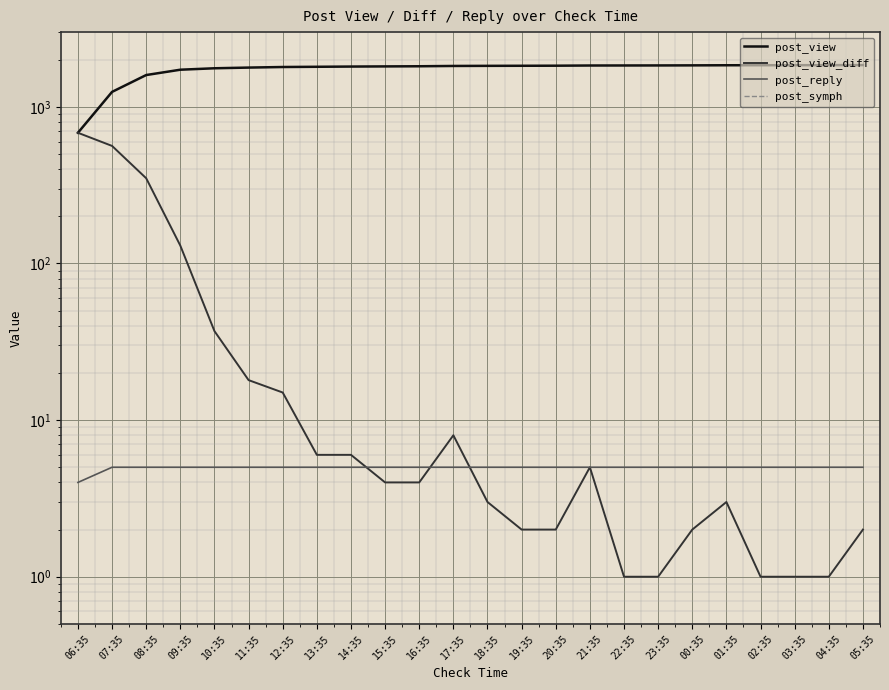

The value of post_reply at 06:35 is 4. True or false?

True